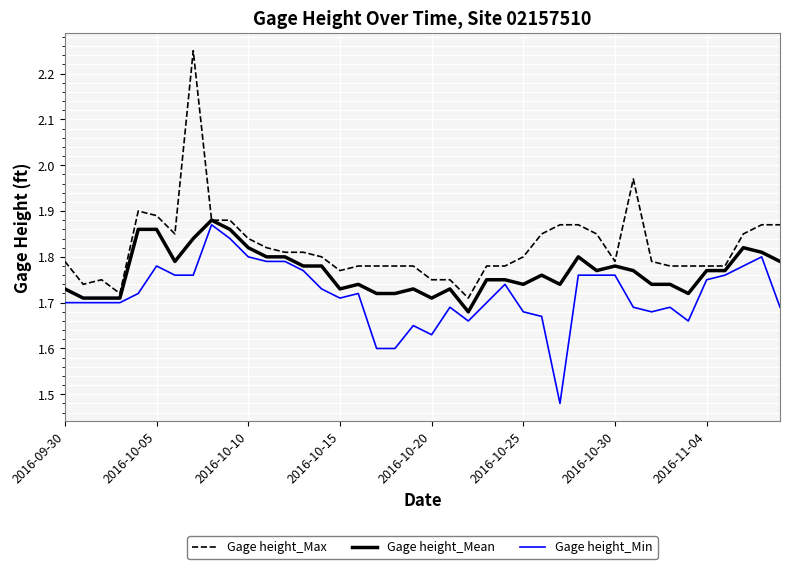

Which series has the largest total across all categories?

Gage height_Max